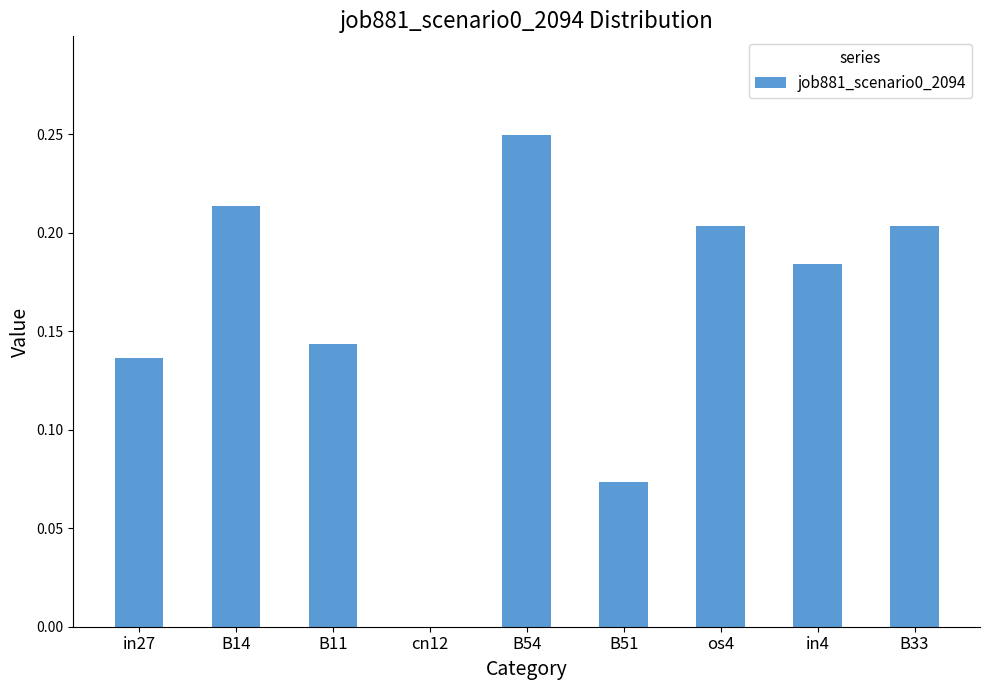

Between cn12 and in4, which is larger?

in4